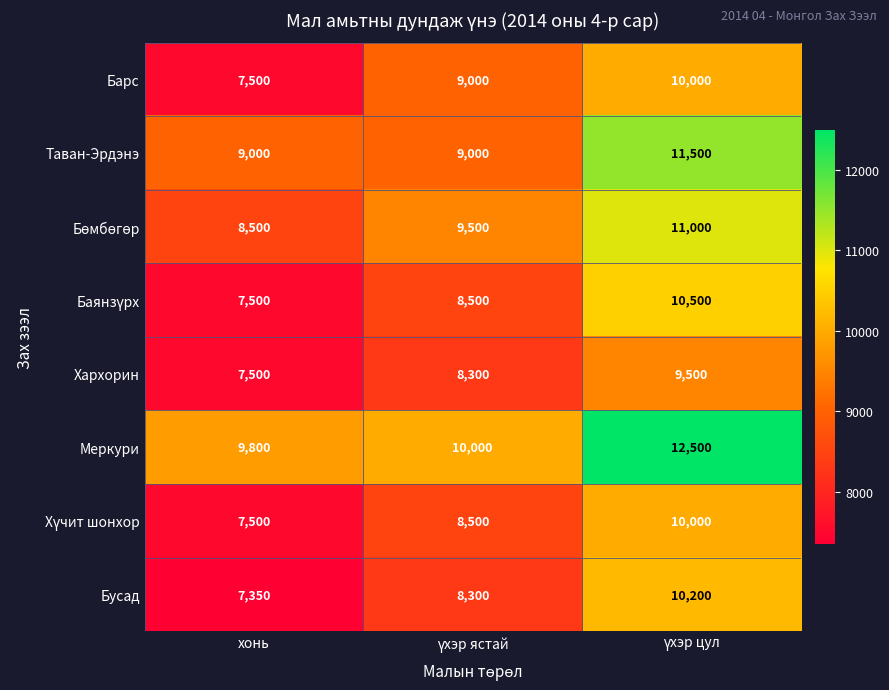

The value of Бусад at хонь is 7350. True or false?

True